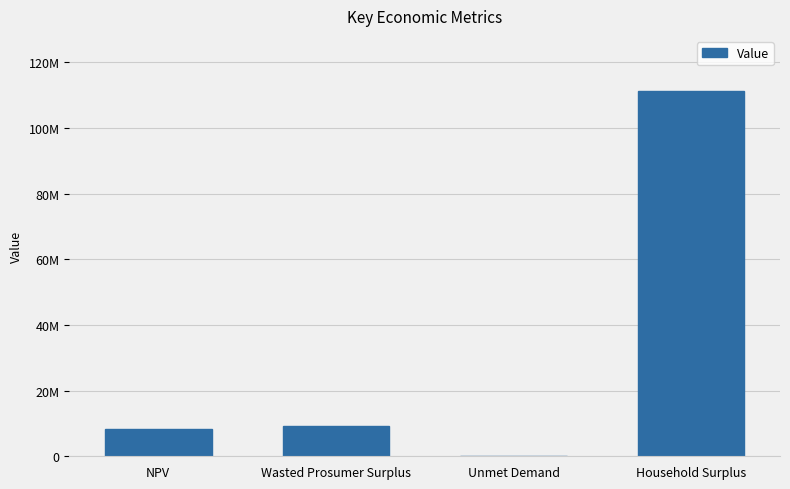

Rank the categories by value from highest to lowest.

Household Surplus, Wasted Prosumer Surplus, NPV, Unmet Demand